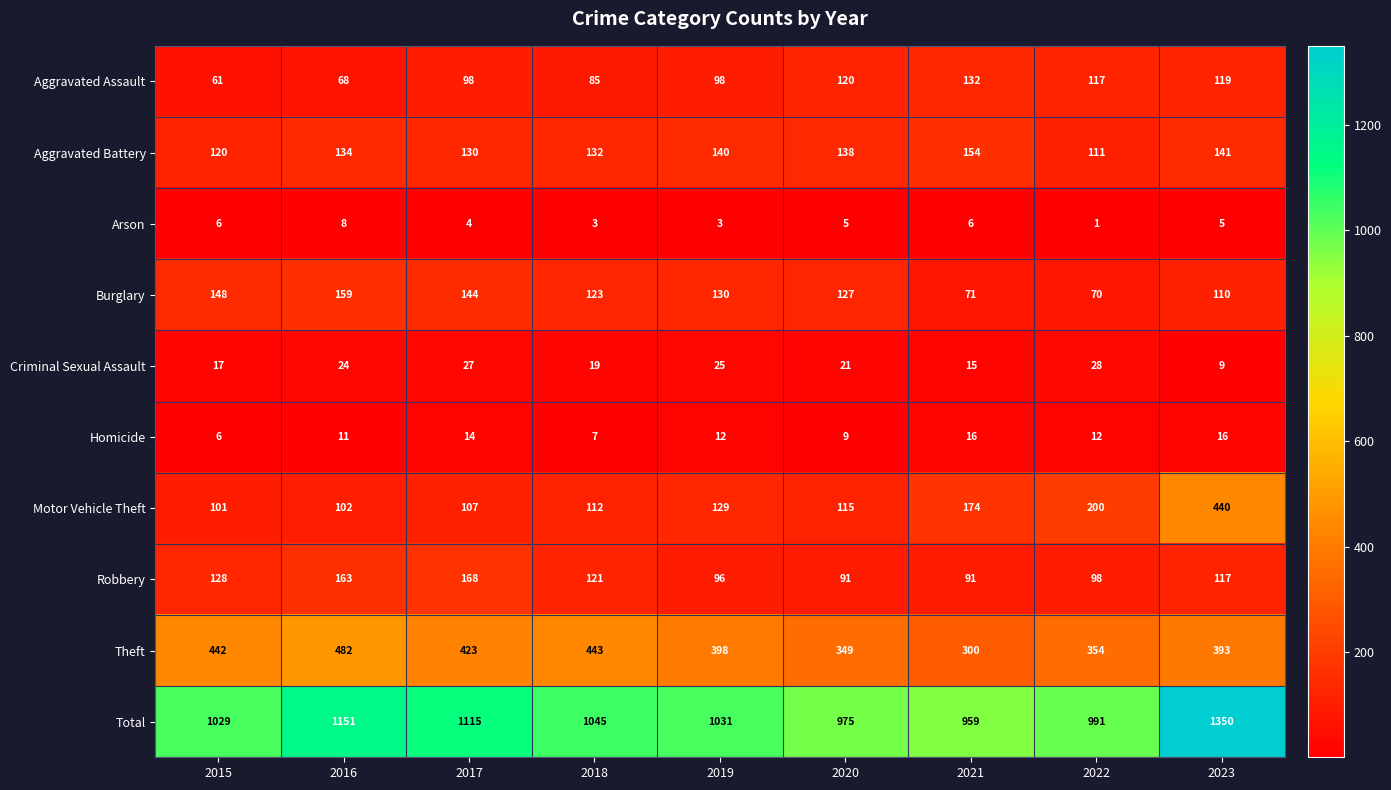

True or false: Total has a value of 1031 at 2019.

True